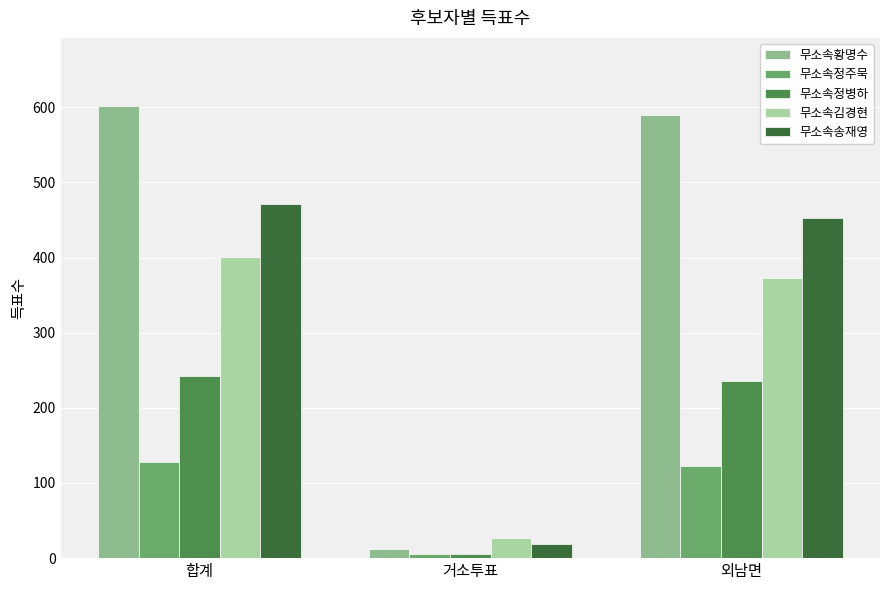

List the series in order of their peak value, highest first.

무소속황명수, 무소속송재영, 무소속김경현, 무소속정병하, 무소속정주묵